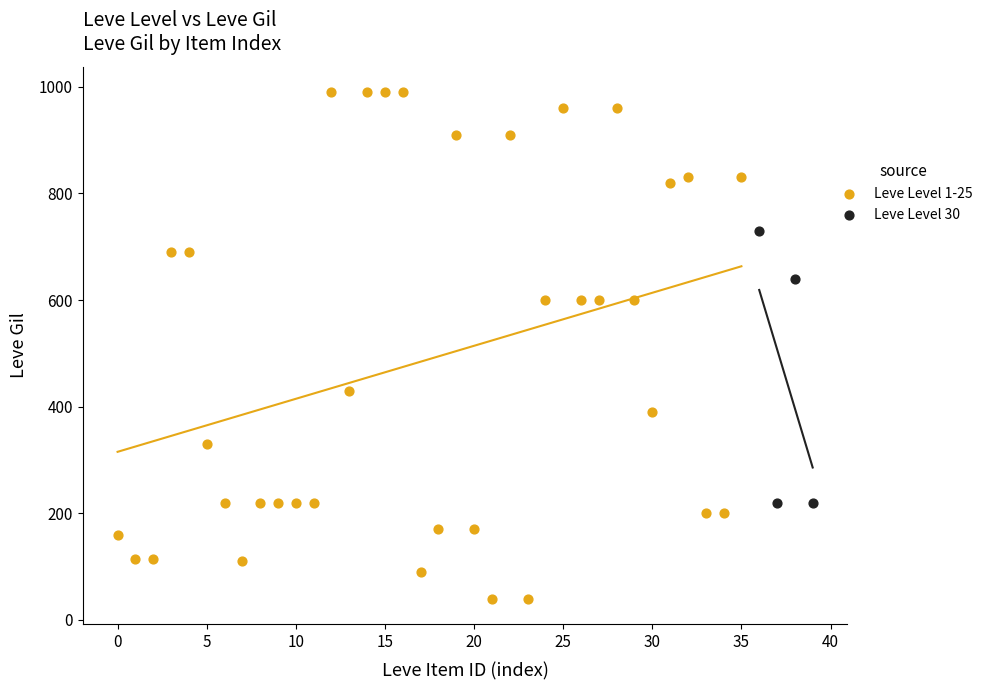

What are all the series names shown in the legend?

Leve Level 1-25, Leve Level 30